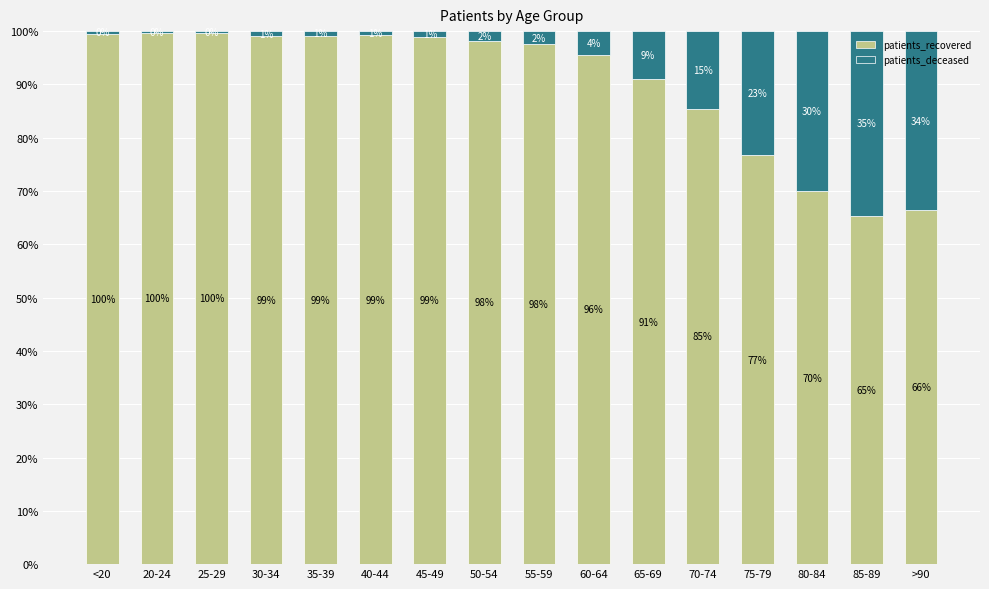

Count the number of data series in this chart.

2